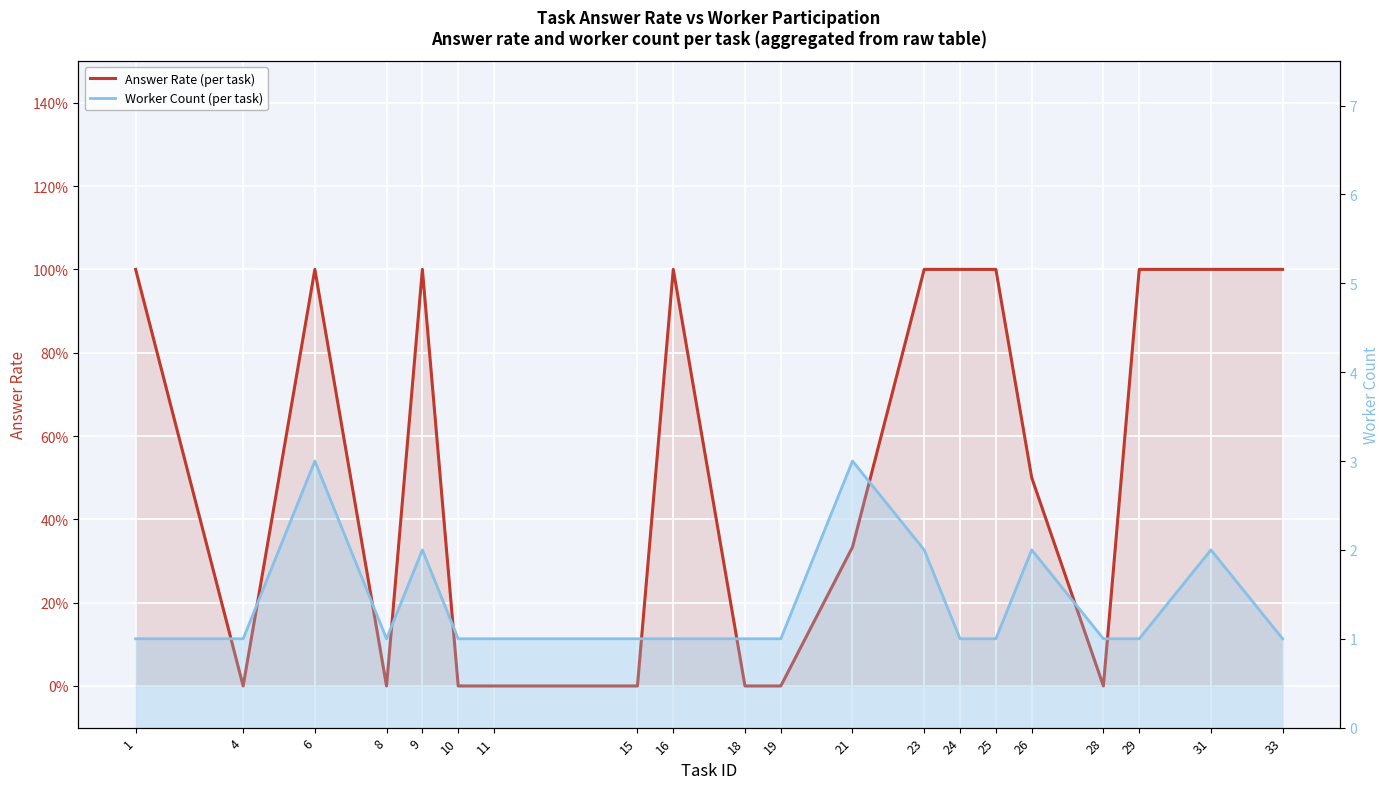

Between 26 and 21, which is larger?

26